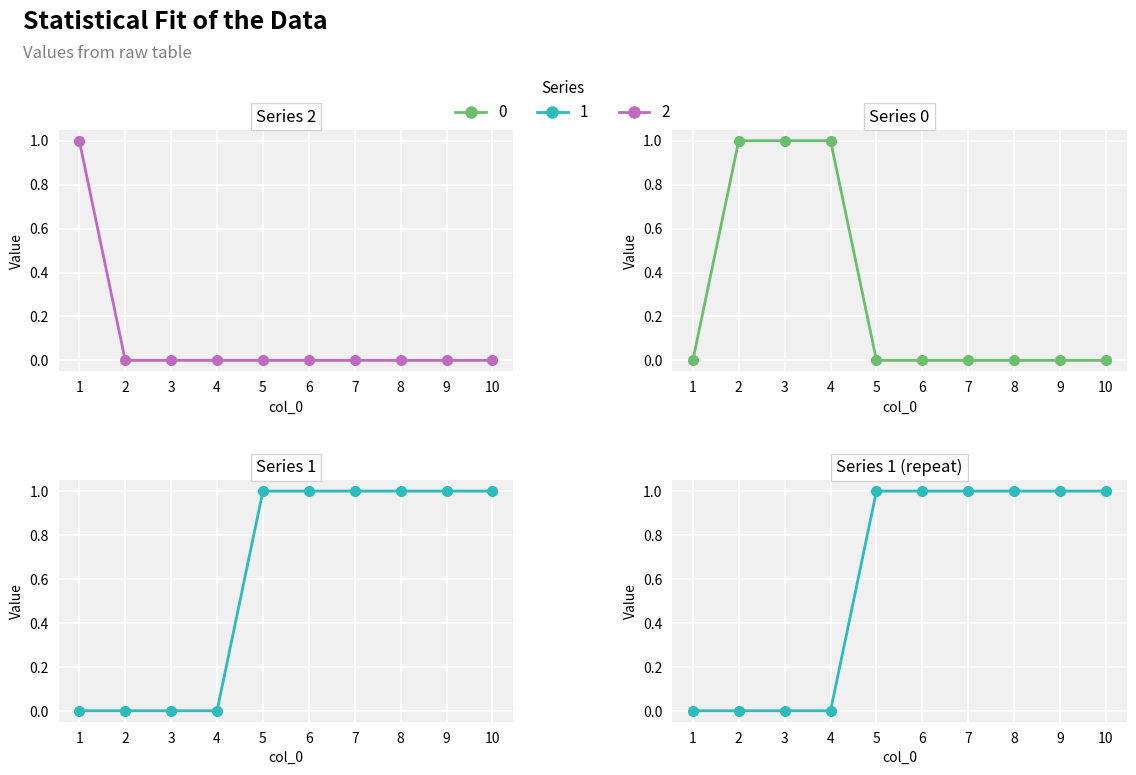

Which has a higher value, 6 or 7?

6